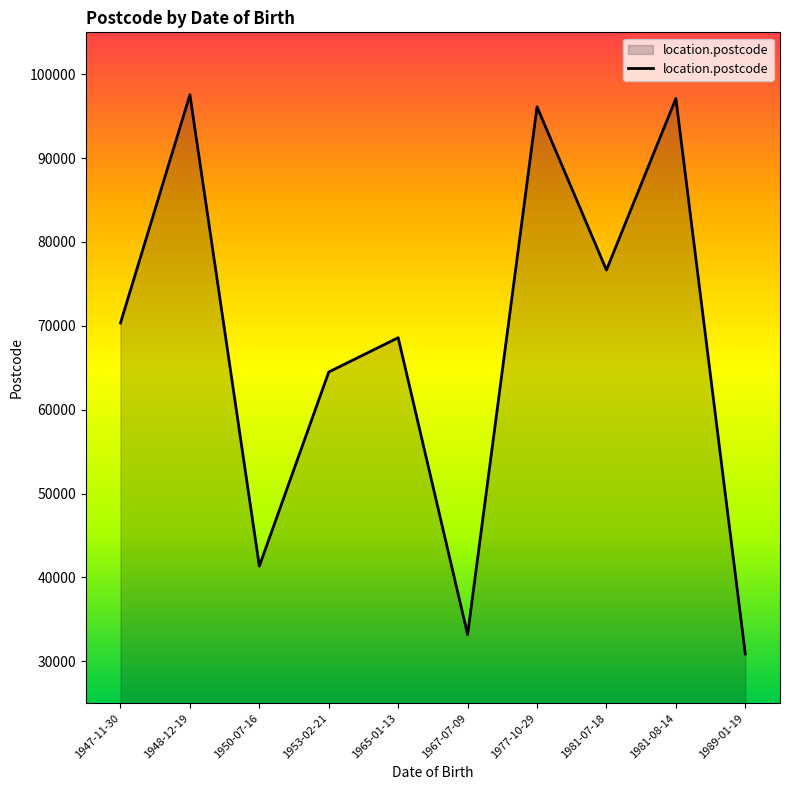

What value does the data have at 1947-11-30?

70338